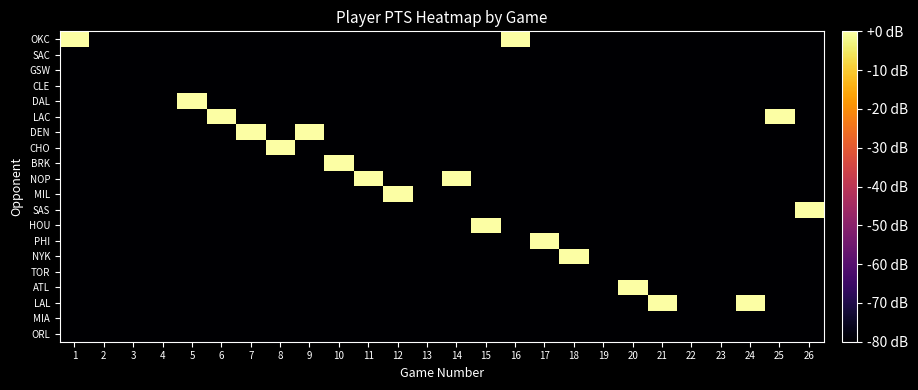

Reading right to left, what are all the values shown in this chart?

OKC: 26=-80.0	25=-80.0	24=-80.0	23=-80.0	22=-80.0	21=-80.0	20=-80.0	19=-80.0	18=-80.0	17=-80.0	16=19.5	15=-80.0	14=-80.0	13=-80.0	12=-80.0	11=-80.0	10=-80.0	9=-80.0	8=-80.0	7=-80.0	6=-80.0	5=-80.0	4=-80.0	3=-80.0	2=-80.0	1=11.0
SAC: 26=-80.0	25=-80.0	24=-80.0	23=-80.0	22=-80.0	21=-80.0	20=-80.0	19=-80.0	18=-80.0	17=-80.0	16=-80.0	15=-80.0	14=-80.0	13=-80.0	12=-80.0	11=-80.0	10=-80.0	9=-80.0	8=-80.0	7=-80.0	6=-80.0	5=-80.0	4=-80.0	3=-80.0	2=-80.0	1=-80.0
GSW: 26=-80.0	25=-80.0	24=-80.0	23=-80.0	22=-80.0	21=-80.0	20=-80.0	19=-80.0	18=-80.0	17=-80.0	16=-80.0	15=-80.0	14=-80.0	13=-80.0	12=-80.0	11=-80.0	10=-80.0	9=-80.0	8=-80.0	7=-80.0	6=-80.0	5=-80.0	4=-80.0	3=-80.0	2=-80.0	1=-80.0
CLE: 26=-80.0	25=-80.0	24=-80.0	23=-80.0	22=-80.0	21=-80.0	20=-80.0	19=-80.0	18=-80.0	17=-80.0	16=-80.0	15=-80.0	14=-80.0	13=-80.0	12=-80.0	11=-80.0	10=-80.0	9=-80.0	8=-80.0	7=-80.0	6=-80.0	5=-80.0	4=-80.0	3=-80.0	2=-80.0	1=-80.0
DAL: 26=-80.0	25=-80.0	24=-80.0	23=-80.0	22=-80.0	21=-80.0	20=-80.0	19=-80.0	18=-80.0	17=-80.0	16=-80.0	15=-80.0	14=-80.0	13=-80.0	12=-80.0	11=-80.0	10=-80.0	9=-80.0	8=-80.0	7=-80.0	6=-80.0	5=26.4	4=-80.0	3=-80.0	2=-80.0	1=-80.0
LAC: 26=-80.0	25=11.0	24=-80.0	23=-80.0	22=-80.0	21=-80.0	20=-80.0	19=-80.0	18=-80.0	17=-80.0	16=-80.0	15=-80.0	14=-80.0	13=-80.0	12=-80.0	11=-80.0	10=-80.0	9=-80.0	8=-80.0	7=-80.0	6=17.9	5=-80.0	4=-80.0	3=-80.0	2=-80.0	1=-80.0
DEN: 26=-80.0	25=-80.0	24=-80.0	23=-80.0	22=-80.0	21=-80.0	20=-80.0	19=-80.0	18=-80.0	17=-80.0	16=-80.0	15=-80.0	14=-80.0	13=-80.0	12=-80.0	11=-80.0	10=-80.0	9=27.7	8=-80.0	7=19.5	6=-80.0	5=-80.0	4=-80.0	3=-80.0	2=-80.0	1=-80.0
CHO: 26=-80.0	25=-80.0	24=-80.0	23=-80.0	22=-80.0	21=-80.0	20=-80.0	19=-80.0	18=-80.0	17=-80.0	16=-80.0	15=-80.0	14=-80.0	13=-80.0	12=-80.0	11=-80.0	10=-80.0	9=-80.0	8=16.1	7=-80.0	6=-80.0	5=-80.0	4=-80.0	3=-80.0	2=-80.0	1=-80.0
BRK: 26=-80.0	25=-80.0	24=-80.0	23=-80.0	22=-80.0	21=-80.0	20=-80.0	19=-80.0	18=-80.0	17=-80.0	16=-80.0	15=-80.0	14=-80.0	13=-80.0	12=-80.0	11=-80.0	10=13.9	9=-80.0	8=-80.0	7=-80.0	6=-80.0	5=-80.0	4=-80.0	3=-80.0	2=-80.0	1=-80.0
NOP: 26=-80.0	25=-80.0	24=-80.0	23=-80.0	22=-80.0	21=-80.0	20=-80.0	19=-80.0	18=-80.0	17=-80.0	16=-80.0	15=-80.0	14=11.0	13=-80.0	12=-80.0	11=20.8	10=-80.0	9=-80.0	8=-80.0	7=-80.0	6=-80.0	5=-80.0	4=-80.0	3=-80.0	2=-80.0	1=-80.0
MIL: 26=-80.0	25=-80.0	24=-80.0	23=-80.0	22=-80.0	21=-80.0	20=-80.0	19=-80.0	18=-80.0	17=-80.0	16=-80.0	15=-80.0	14=-80.0	13=-80.0	12=13.9	11=-80.0	10=-80.0	9=-80.0	8=-80.0	7=-80.0	6=-80.0	5=-80.0	4=-80.0	3=-80.0	2=-80.0	1=-80.0
SAS: 26=28.9	25=-80.0	24=-80.0	23=-80.0	22=-80.0	21=-80.0	20=-80.0	19=-80.0	18=-80.0	17=-80.0	16=-80.0	15=-80.0	14=-80.0	13=-80.0	12=-80.0	11=-80.0	10=-80.0	9=-80.0	8=-80.0	7=-80.0	6=-80.0	5=-80.0	4=-80.0	3=-80.0	2=-80.0	1=-80.0
HOU: 26=-80.0	25=-80.0	24=-80.0	23=-80.0	22=-80.0	21=-80.0	20=-80.0	19=-80.0	18=-80.0	17=-80.0	16=-80.0	15=28.9	14=-80.0	13=-80.0	12=-80.0	11=-80.0	10=-80.0	9=-80.0	8=-80.0	7=-80.0	6=-80.0	5=-80.0	4=-80.0	3=-80.0	2=-80.0	1=-80.0
PHI: 26=-80.0	25=-80.0	24=-80.0	23=-80.0	22=-80.0	21=-80.0	20=-80.0	19=-80.0	18=-80.0	17=22.0	16=-80.0	15=-80.0	14=-80.0	13=-80.0	12=-80.0	11=-80.0	10=-80.0	9=-80.0	8=-80.0	7=-80.0	6=-80.0	5=-80.0	4=-80.0	3=-80.0	2=-80.0	1=-80.0
NYK: 26=-80.0	25=-80.0	24=-80.0	23=-80.0	22=-80.0	21=-80.0	20=-80.0	19=-80.0	18=17.9	17=-80.0	16=-80.0	15=-80.0	14=-80.0	13=-80.0	12=-80.0	11=-80.0	10=-80.0	9=-80.0	8=-80.0	7=-80.0	6=-80.0	5=-80.0	4=-80.0	3=-80.0	2=-80.0	1=-80.0
TOR: 26=-80.0	25=-80.0	24=-80.0	23=-80.0	22=-80.0	21=-80.0	20=-80.0	19=-80.0	18=-80.0	17=-80.0	16=-80.0	15=-80.0	14=-80.0	13=-80.0	12=-80.0	11=-80.0	10=-80.0	9=-80.0	8=-80.0	7=-80.0	6=-80.0	5=-80.0	4=-80.0	3=-80.0	2=-80.0	1=-80.0
ATL: 26=-80.0	25=-80.0	24=-80.0	23=-80.0	22=-80.0	21=-80.0	20=17.9	19=-80.0	18=-80.0	17=-80.0	16=-80.0	15=-80.0	14=-80.0	13=-80.0	12=-80.0	11=-80.0	10=-80.0	9=-80.0	8=-80.0	7=-80.0	6=-80.0	5=-80.0	4=-80.0	3=-80.0	2=-80.0	1=-80.0
LAL: 26=-80.0	25=-80.0	24=6.9	23=-80.0	22=-80.0	21=11.0	20=-80.0	19=-80.0	18=-80.0	17=-80.0	16=-80.0	15=-80.0	14=-80.0	13=-80.0	12=-80.0	11=-80.0	10=-80.0	9=-80.0	8=-80.0	7=-80.0	6=-80.0	5=-80.0	4=-80.0	3=-80.0	2=-80.0	1=-80.0
MIA: 26=-80.0	25=-80.0	24=-80.0	23=-80.0	22=-80.0	21=-80.0	20=-80.0	19=-80.0	18=-80.0	17=-80.0	16=-80.0	15=-80.0	14=-80.0	13=-80.0	12=-80.0	11=-80.0	10=-80.0	9=-80.0	8=-80.0	7=-80.0	6=-80.0	5=-80.0	4=-80.0	3=-80.0	2=-80.0	1=-80.0
ORL: 26=-80.0	25=-80.0	24=-80.0	23=-80.0	22=-80.0	21=-80.0	20=-80.0	19=-80.0	18=-80.0	17=-80.0	16=-80.0	15=-80.0	14=-80.0	13=-80.0	12=-80.0	11=-80.0	10=-80.0	9=-80.0	8=-80.0	7=-80.0	6=-80.0	5=-80.0	4=-80.0	3=-80.0	2=-80.0	1=-80.0